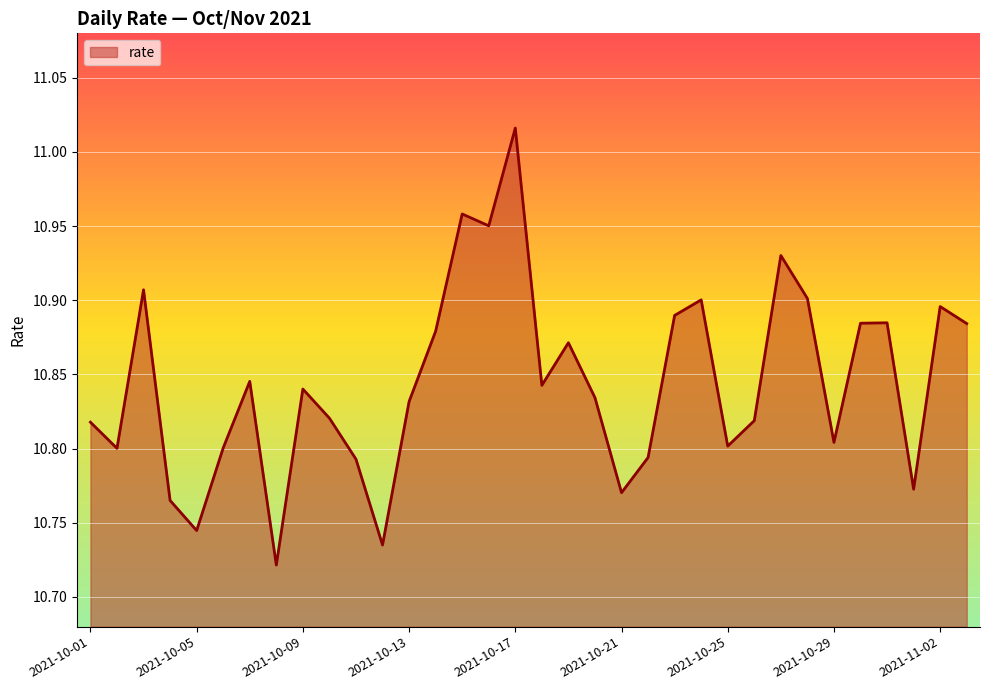

What is the difference between the maximum and minimum values?

0.3